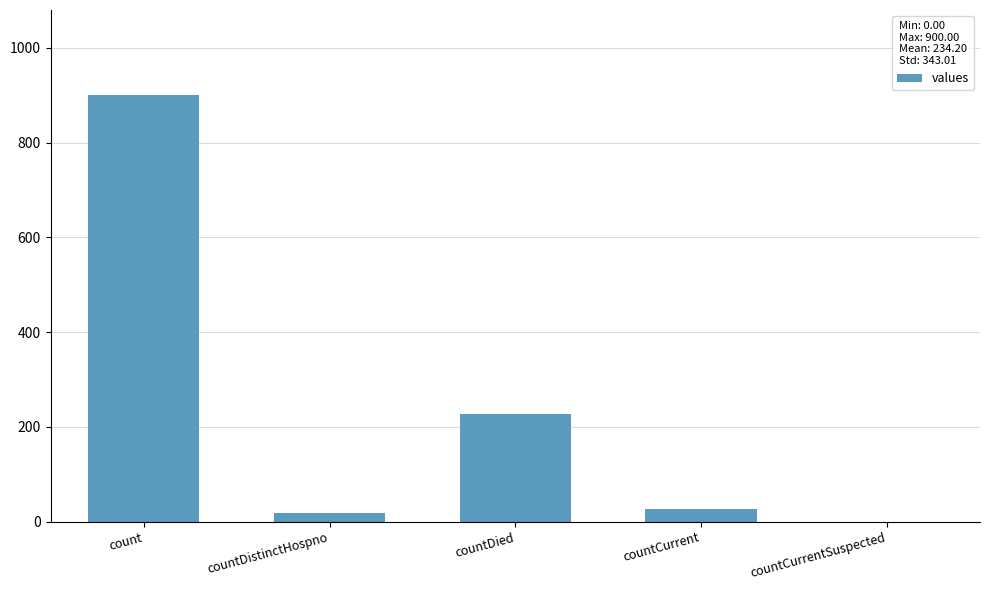

Between countDied and count, which is larger?

count